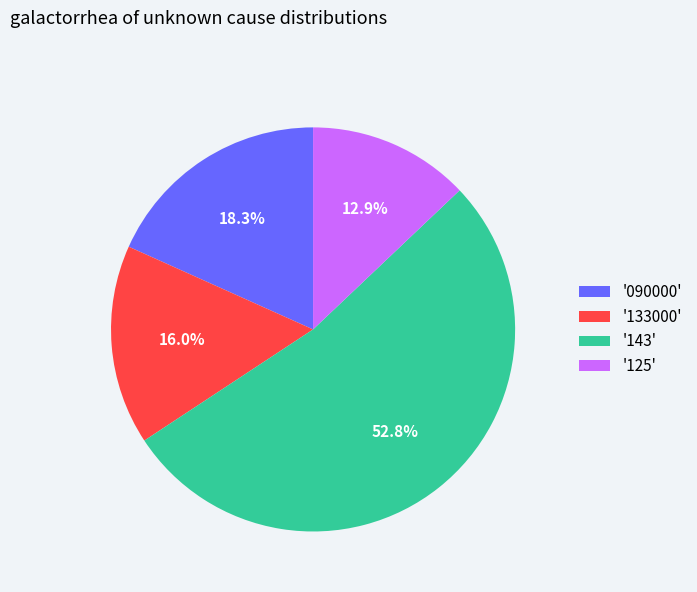

Which category has the smallest portion of the pie?

'125'